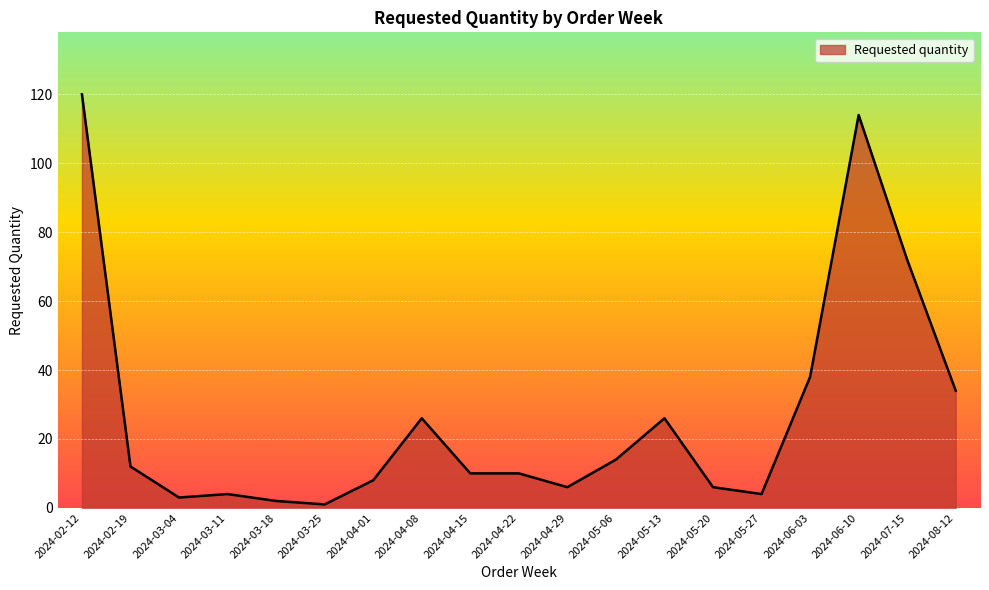

The value at 2024-04-08 is 26. True or false?

True